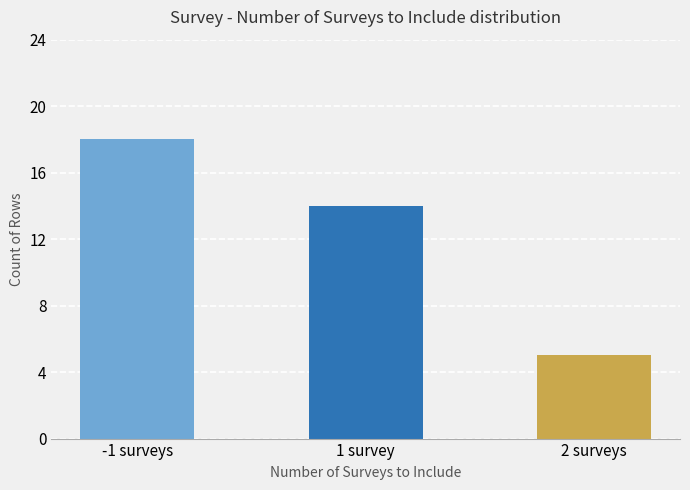

What is the difference between the values at -1 surveys and 1 survey?

4